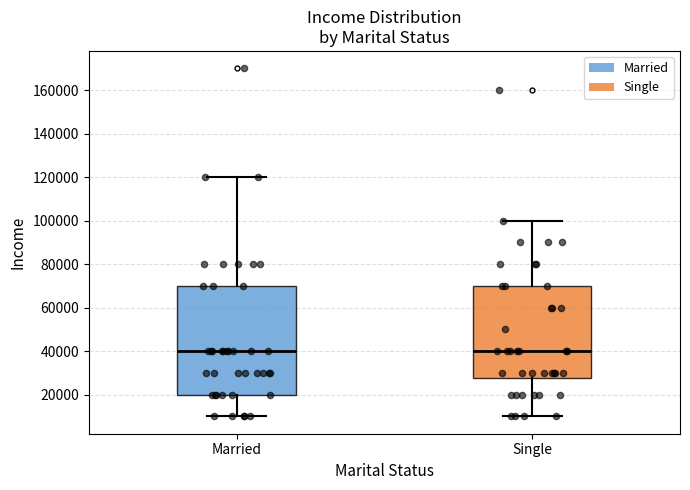

Where is the upper edge of the box for Single on the y-axis? The values are not printed on the chart, so give them approximately, as read against the axis.

70000